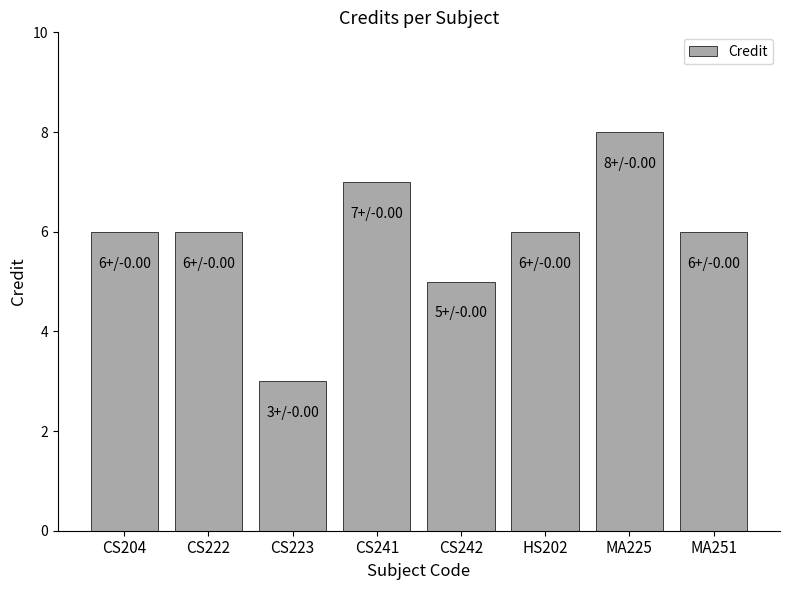

Reading left to right, what are all the values shown in this chart?

6	6	3	7	5	6	8	6